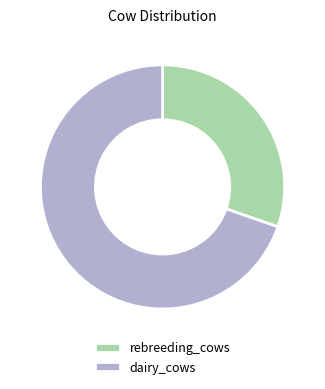

What is the smallest slice in the pie chart?

rebreeding_cows